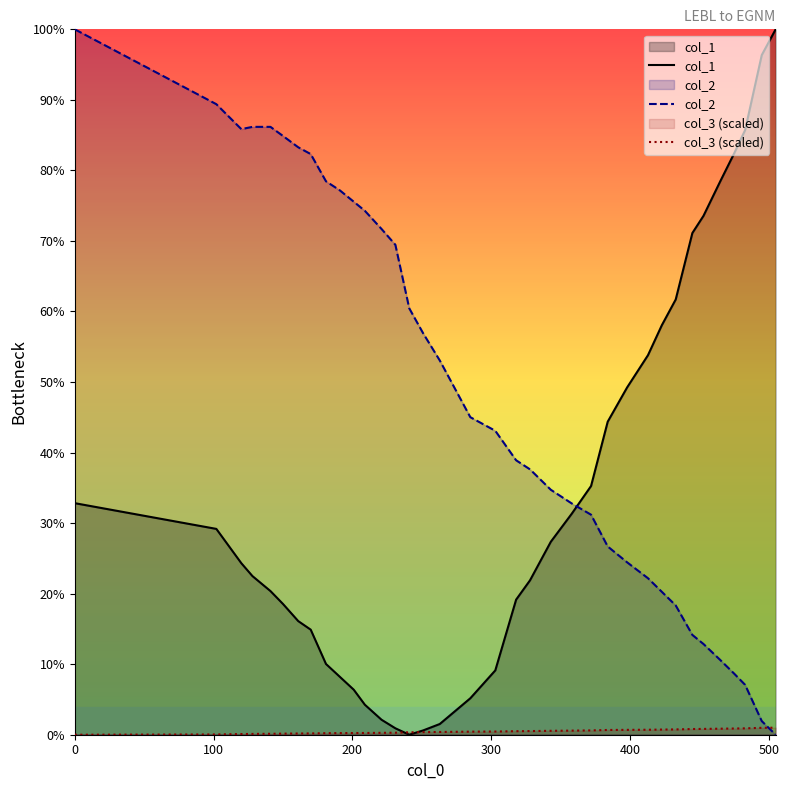

How many categories are shown in the chart?

36